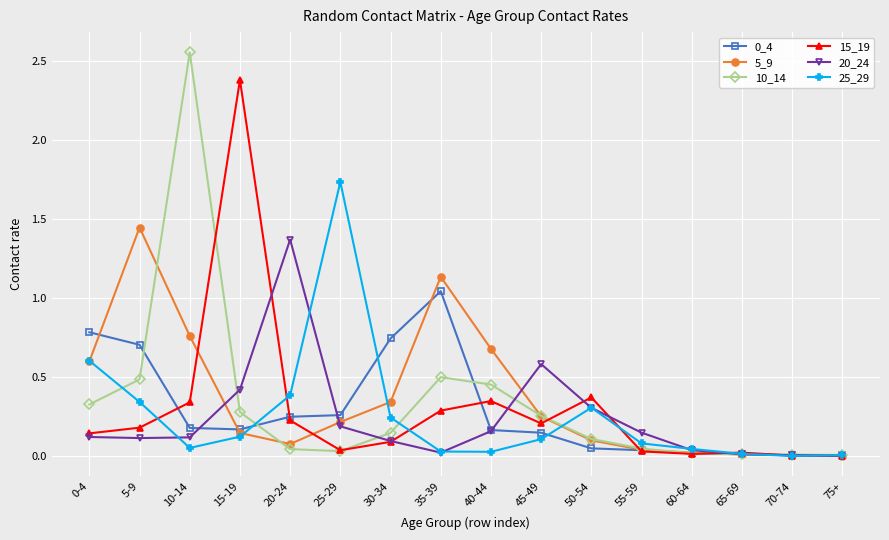

What is the label of the 4th point from the left?

15-19